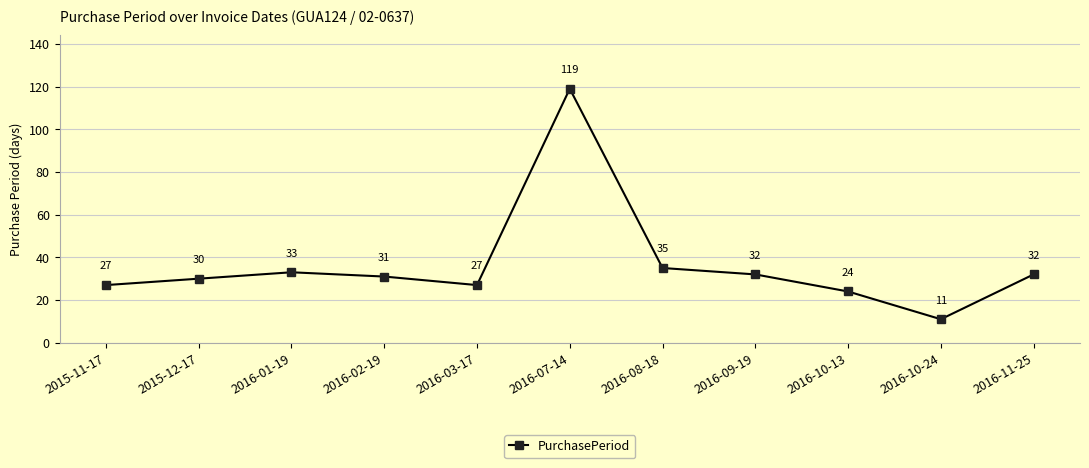

At which category does the data reach its first local peak?

2016-01-19